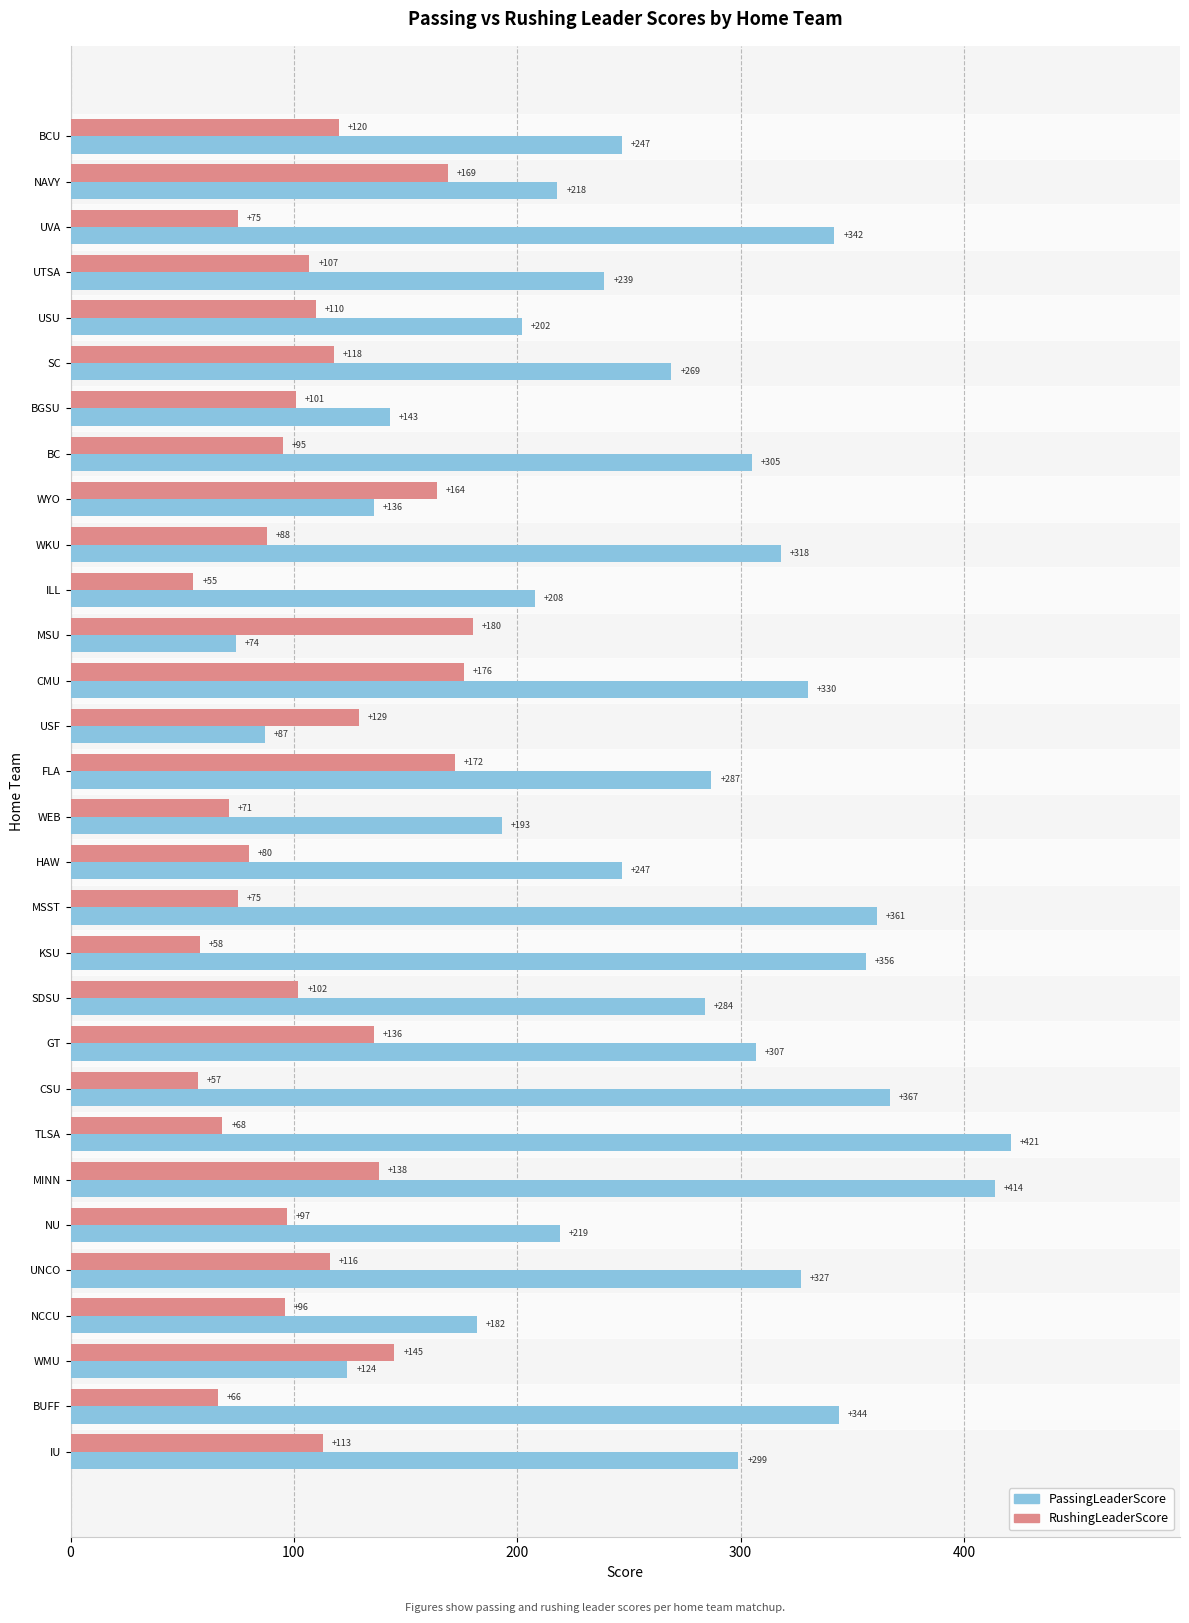

What is the spread (max minus min) of values at SDSU?

182